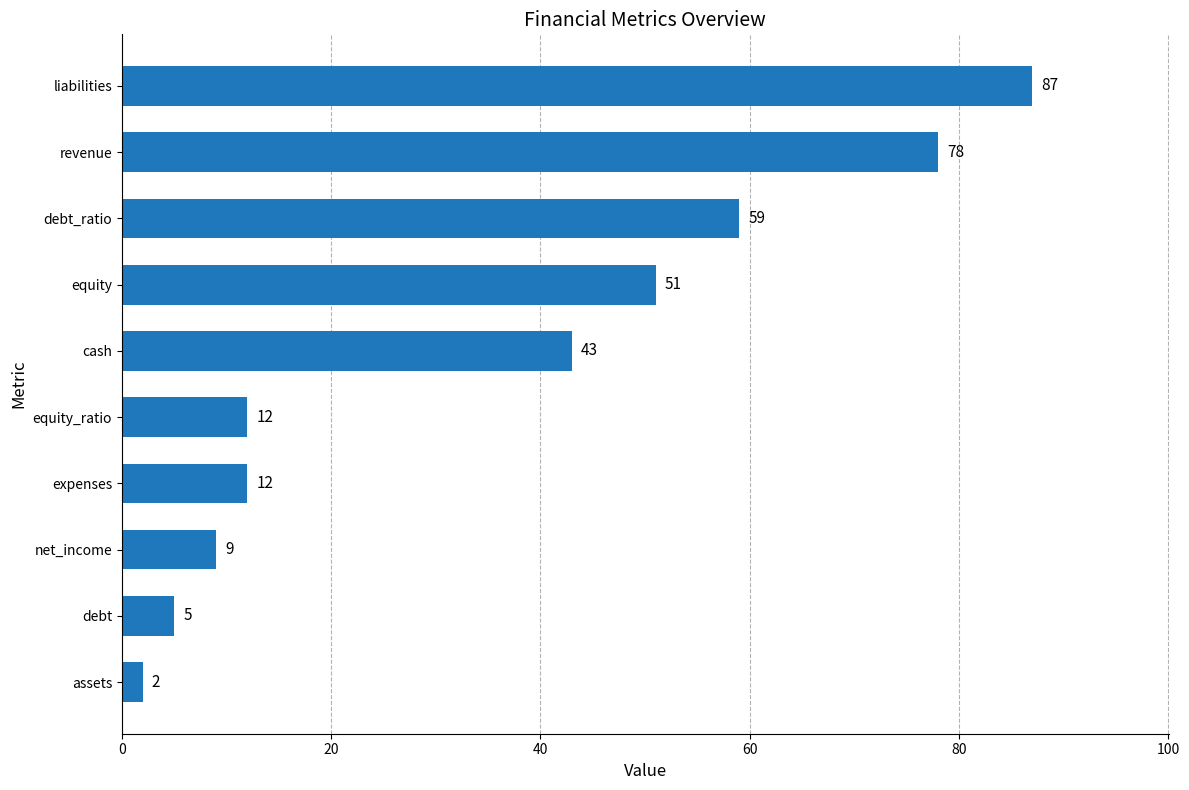

Approximately how many times larger is the value at liabilities compared to debt_ratio?

1.5